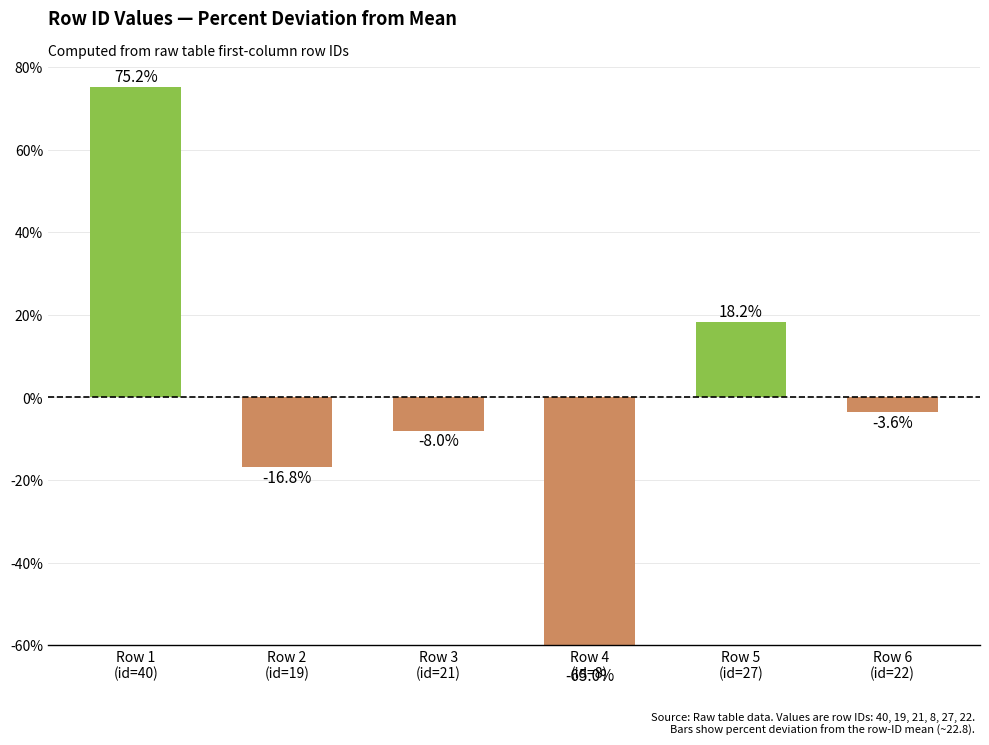

Reading right to left, what are all the values shown in this chart?

Row 6
(id=22)=-3.6	Row 5
(id=27)=18.2	Row 4
(id=8)=-65.0	Row 3
(id=21)=-8.0	Row 2
(id=19)=-16.8	Row 1
(id=40)=75.2